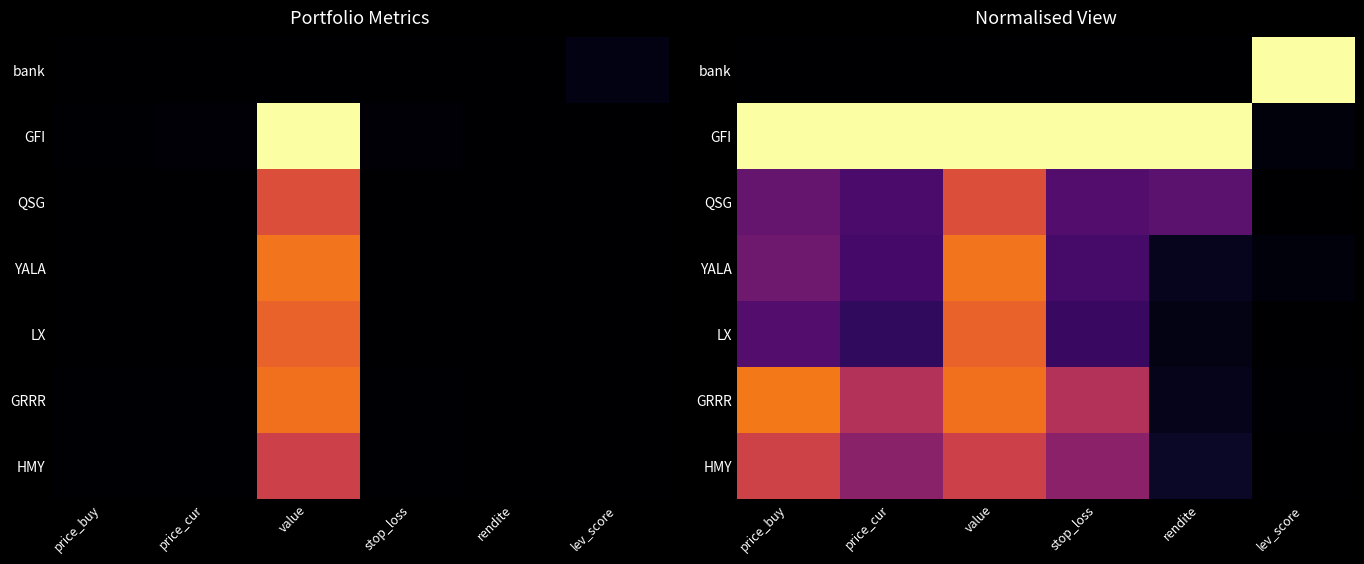

At how many categories does at least one series exceed 0?

6